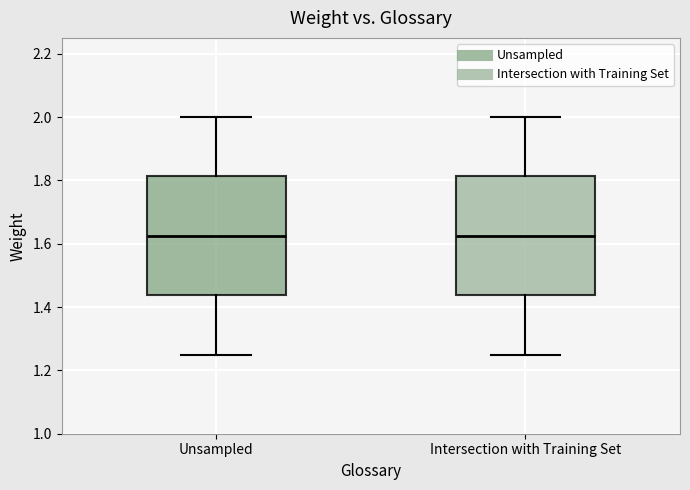

Reading left to right, transcribe this box plot: for each box, give where its median line is, the range the box spans, and where its two whiskers end, as read against the y-axis. The values are not printed on the chart, so give them approximately, as read against the axis.

Unsampled: median 1.62, box 1.44 to 1.82, whiskers 1.26 to 2.00
Intersection with Training Set: median 1.62, box 1.44 to 1.82, whiskers 1.26 to 2.00